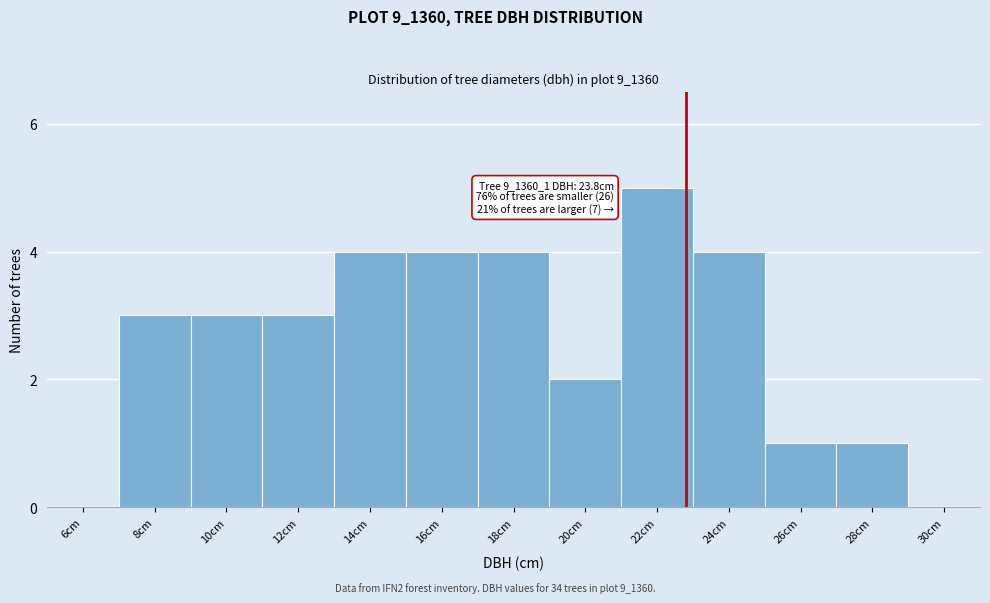

Reading right to left, what are all the values shown in this chart?

30cm=0	28cm=1	26cm=1	24cm=4	22cm=5	20cm=2	18cm=4	16cm=4	14cm=4	12cm=3	10cm=3	8cm=3	6cm=0